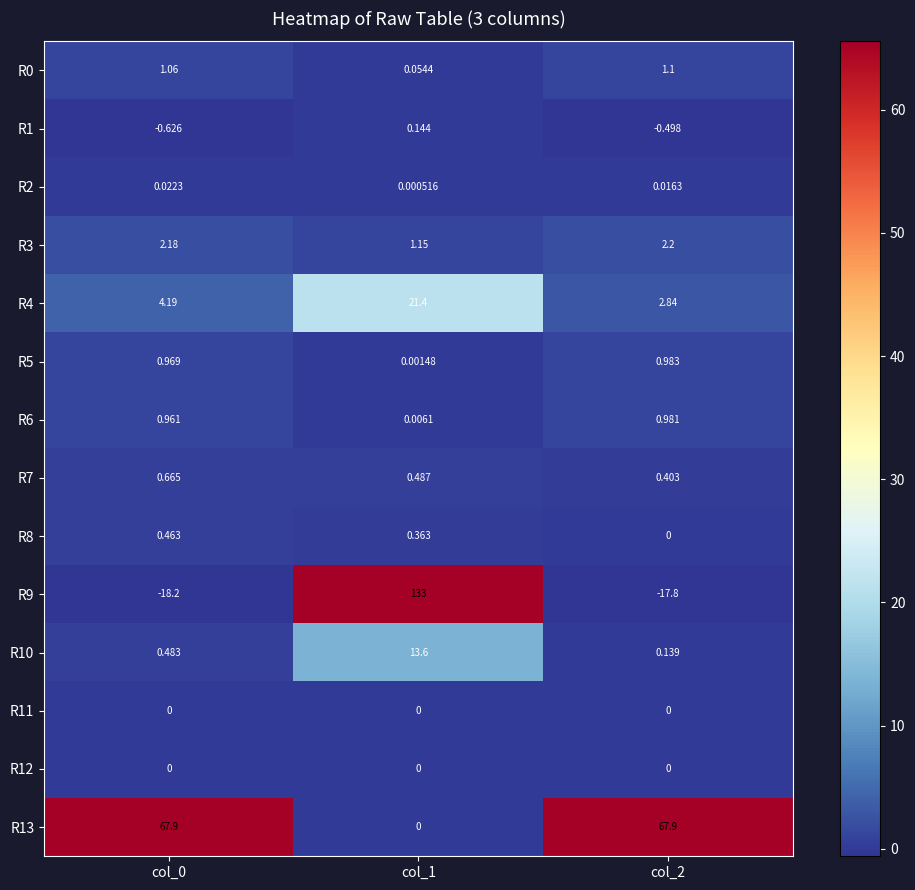

At which category is the sum across all series the highest?

col_1